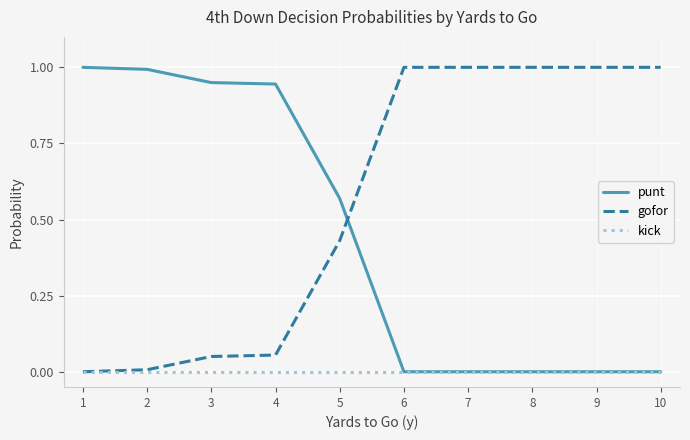

Is it true that kick equals 0.0 at 4?

True